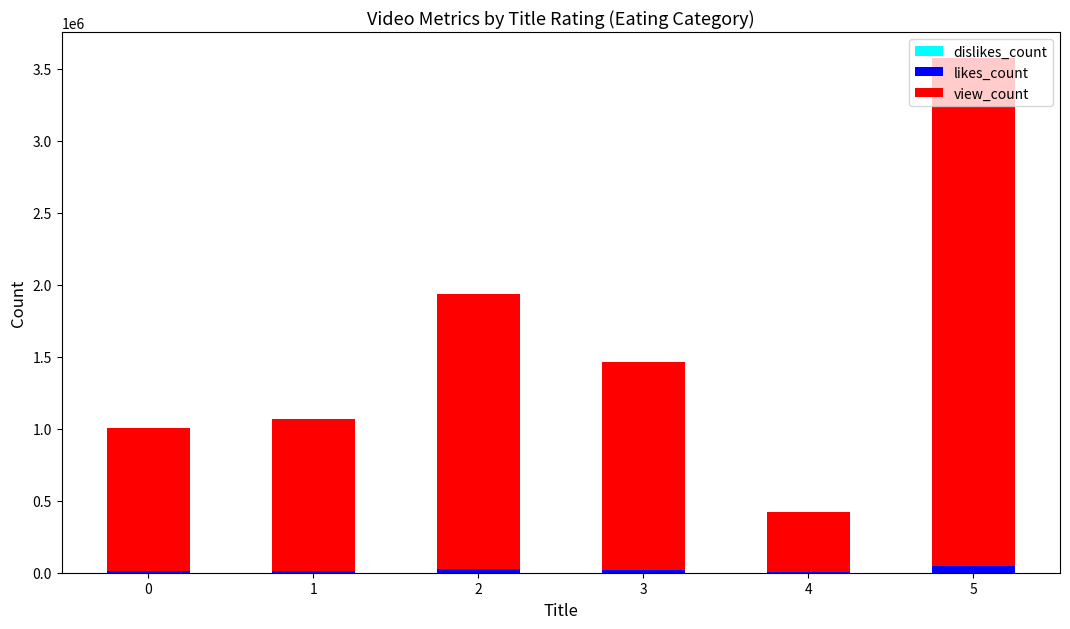

At which category is the sum across all series the highest?

5